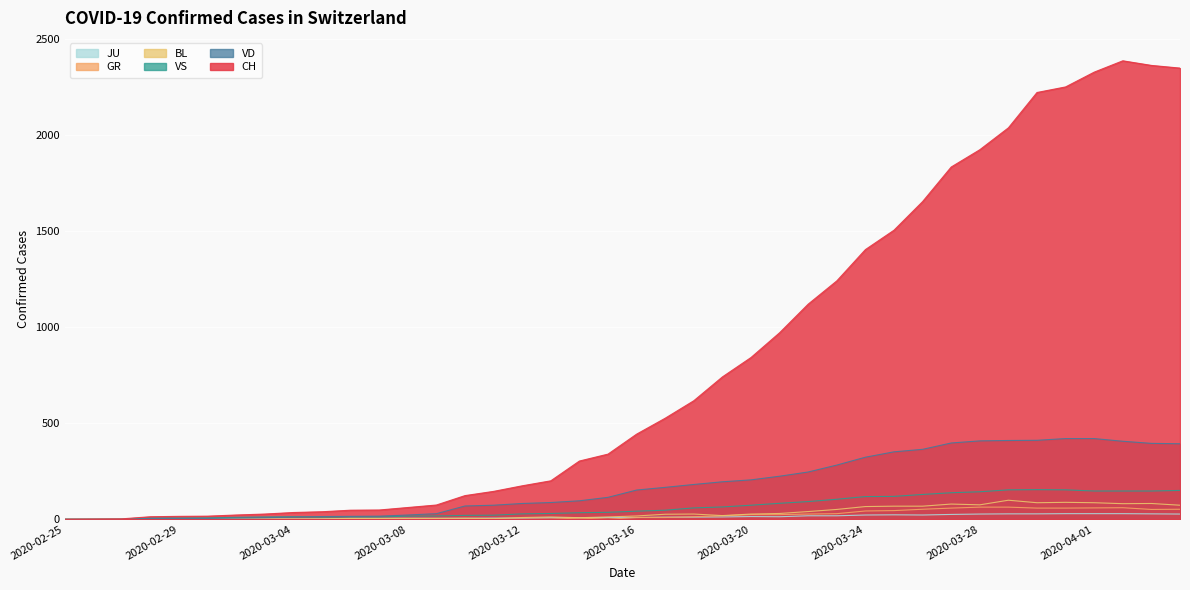

How many series are shown in this chart?

6